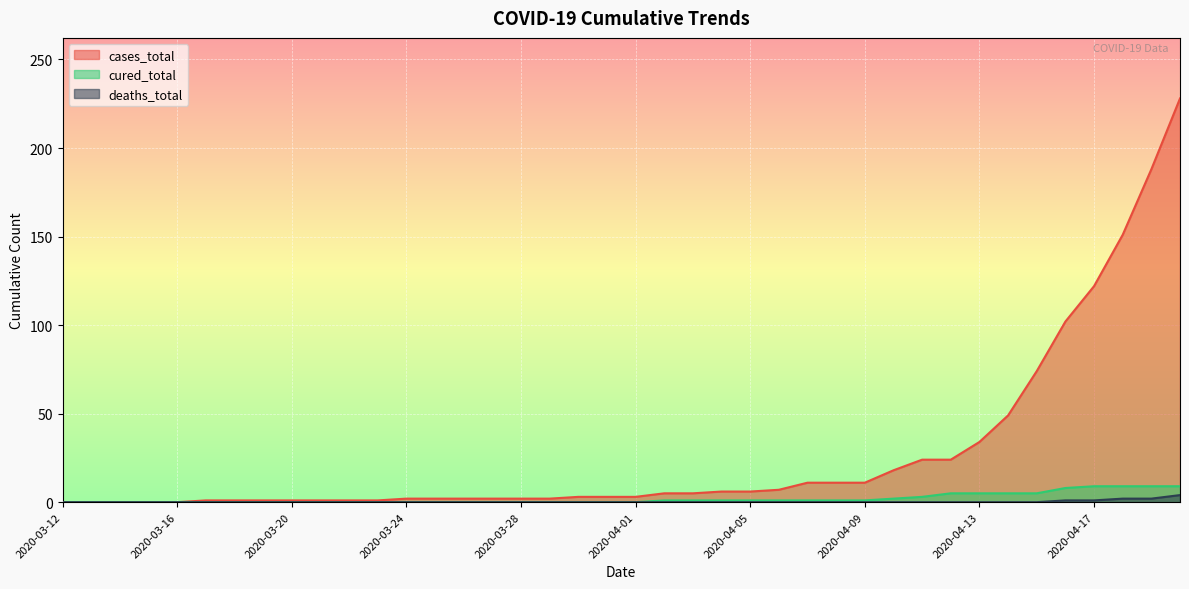

At how many categories does at least one series exceed 162?

2